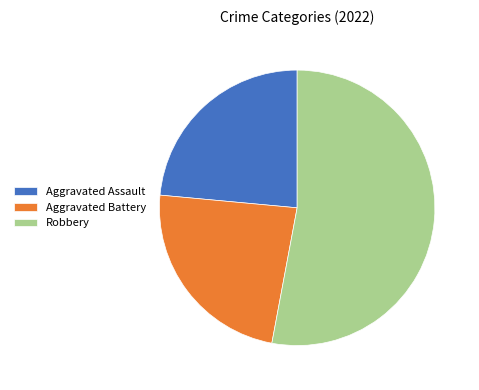

The Aggravated Battery slice represents 24% of the pie. True or false?

True